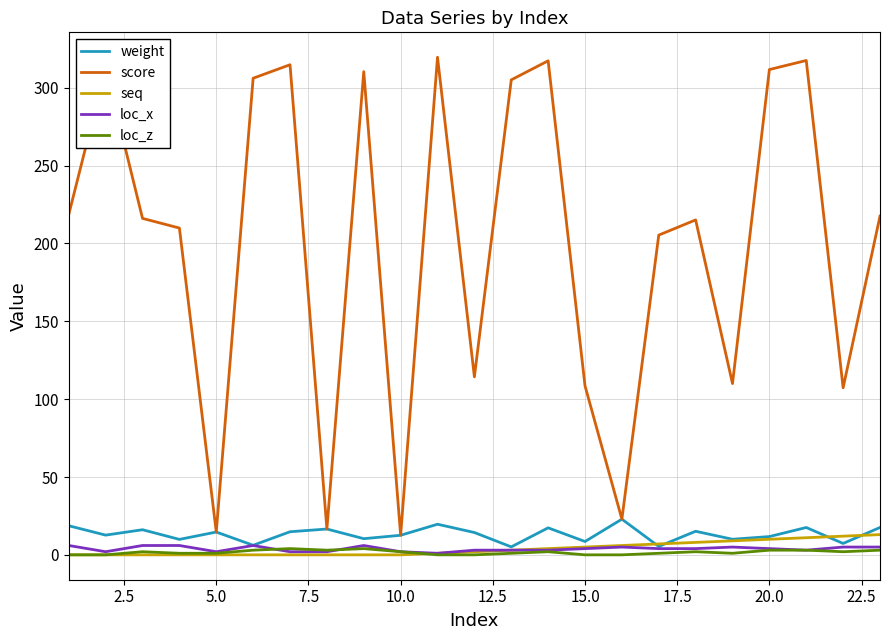

Which series has the widest spread of values?

score